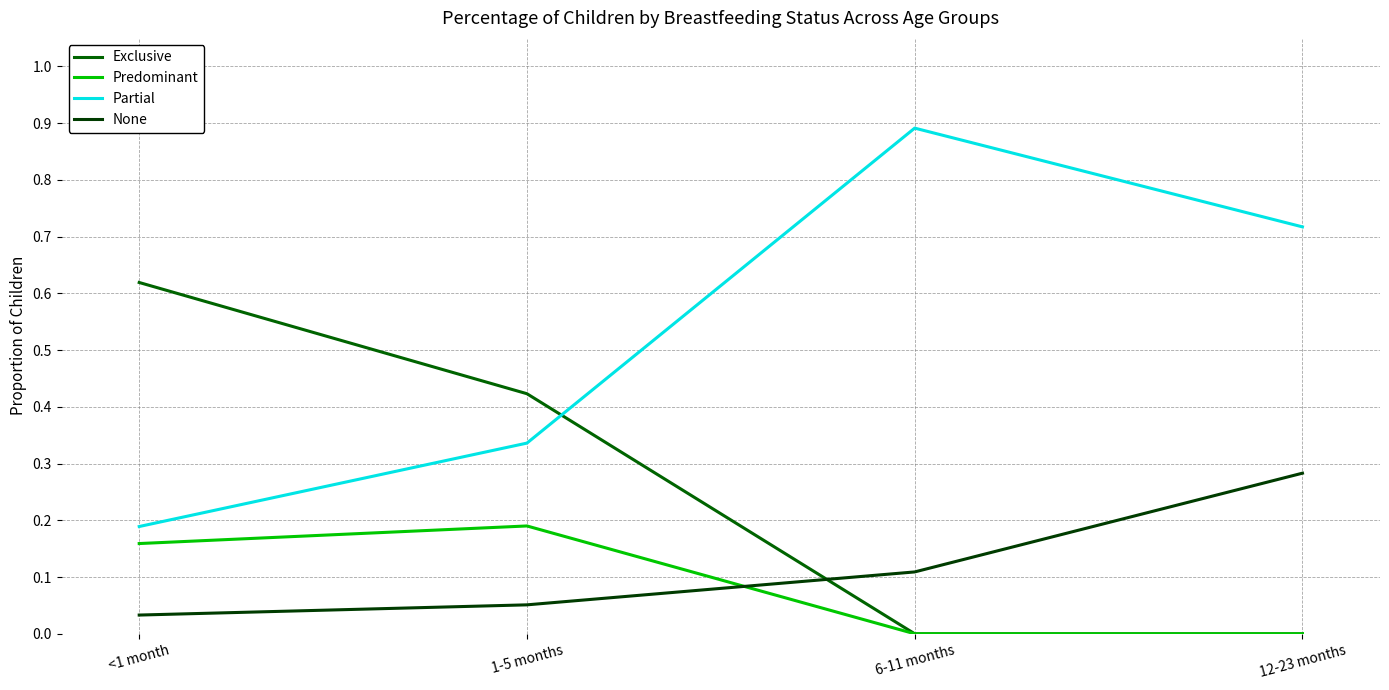

What is the spread (max minus min) of values at 6-11 months?

0.9